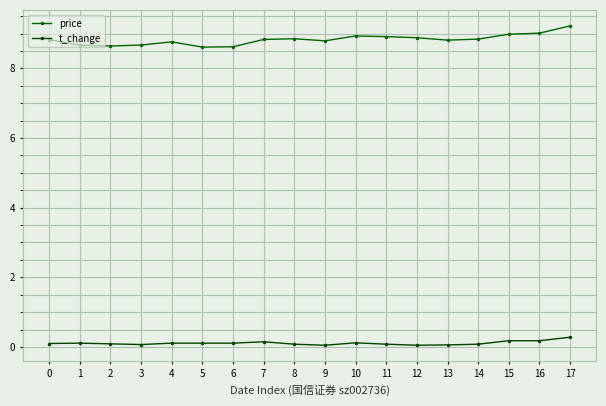

How many data points does each series have?

18